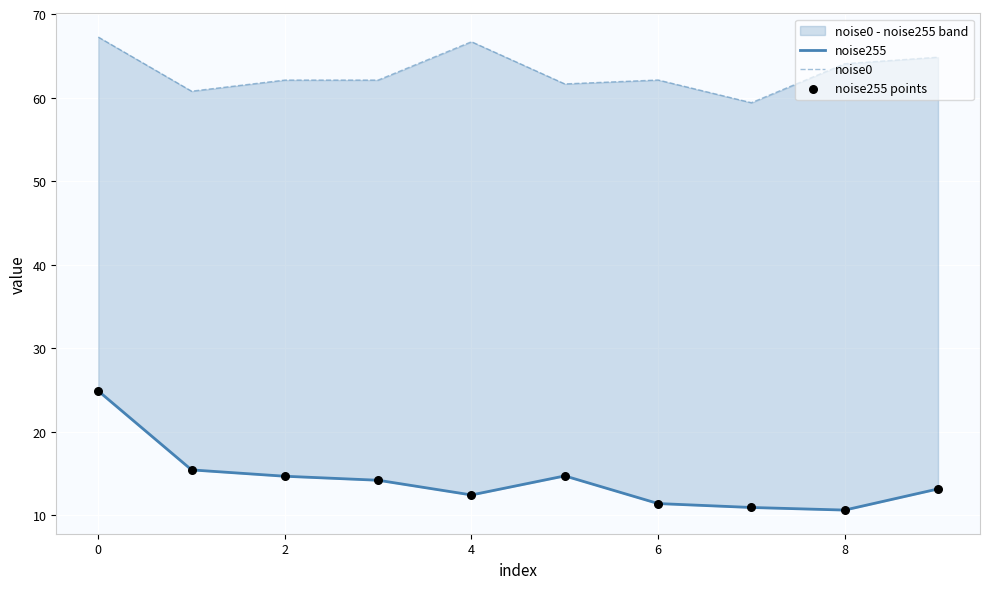

Which series contains the highest Y value?

noise0